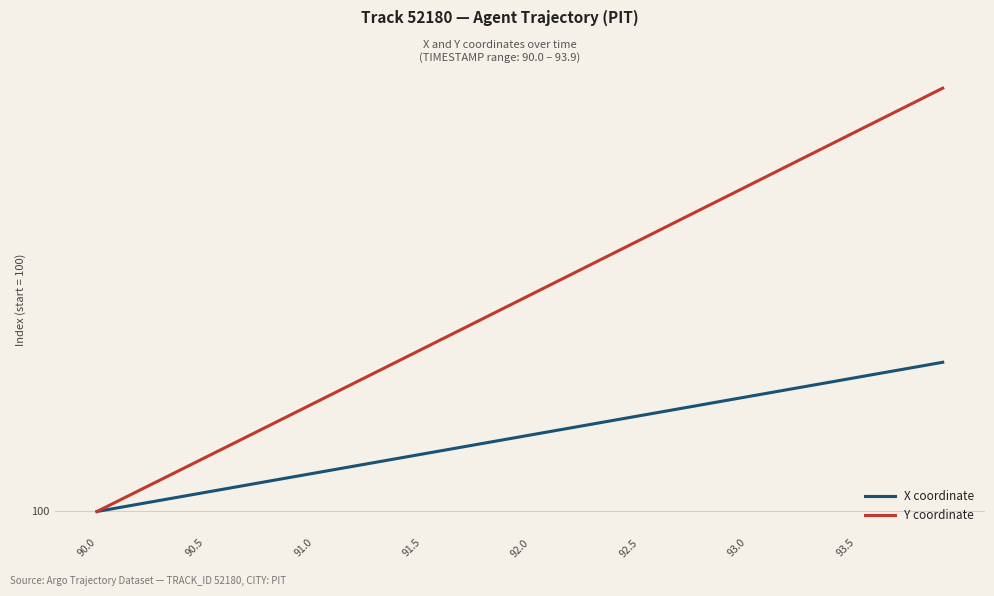

Does the chart display data point markers on the line(s)?

No